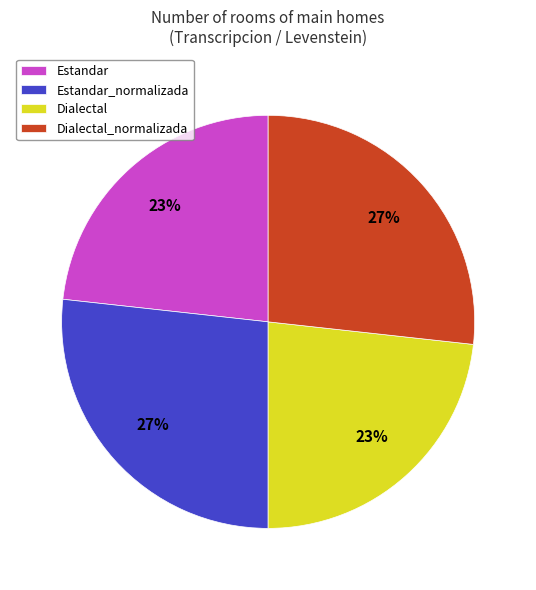

To the nearest percent, what portion does Dialectal represent?

23%